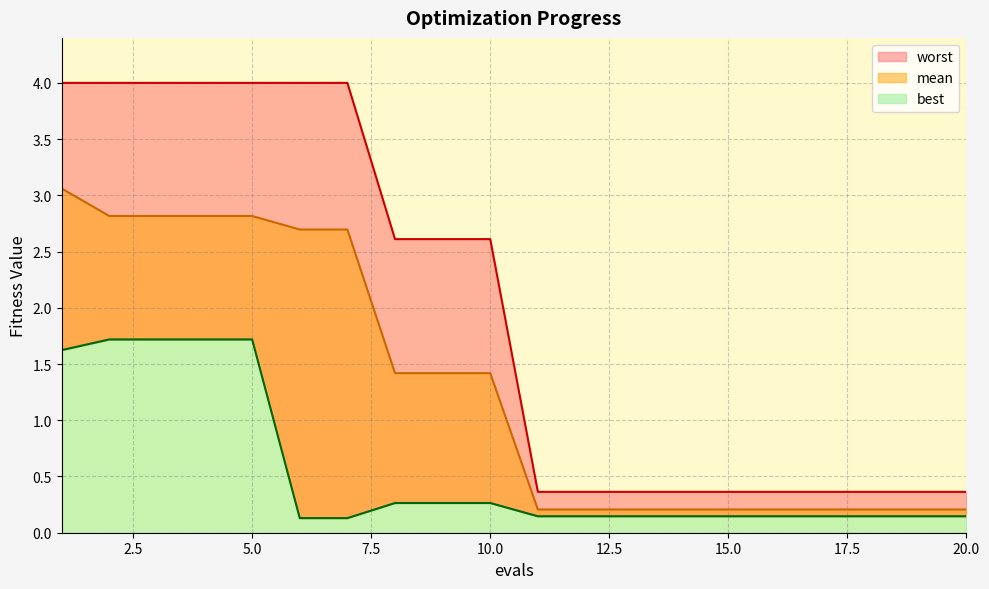

Between 15 and 9, which is larger?

9